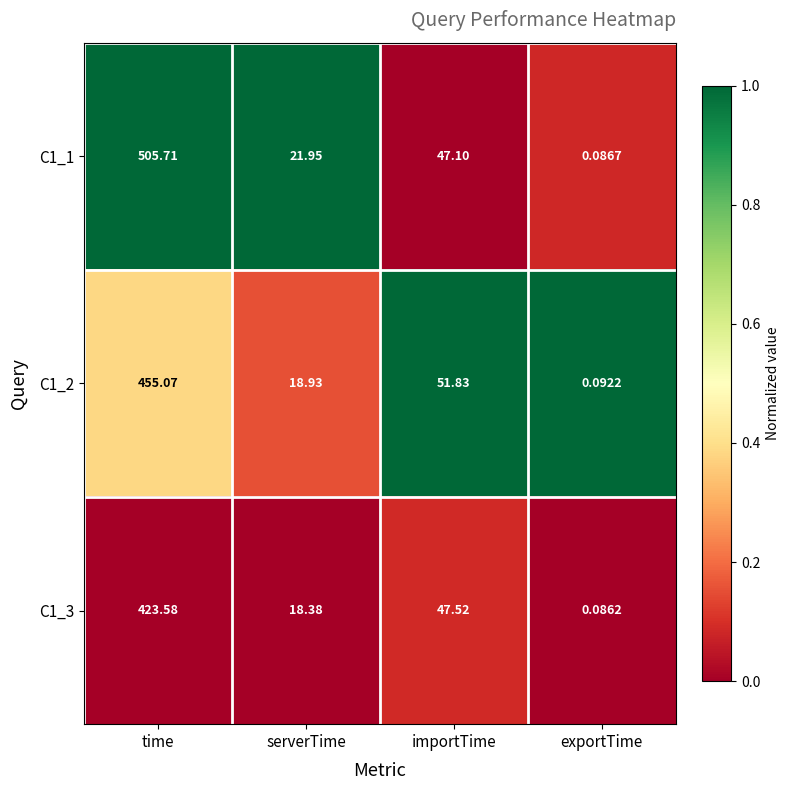

Is the value of C1_1 at serverTime greater than the value of C1_3 at time?

No